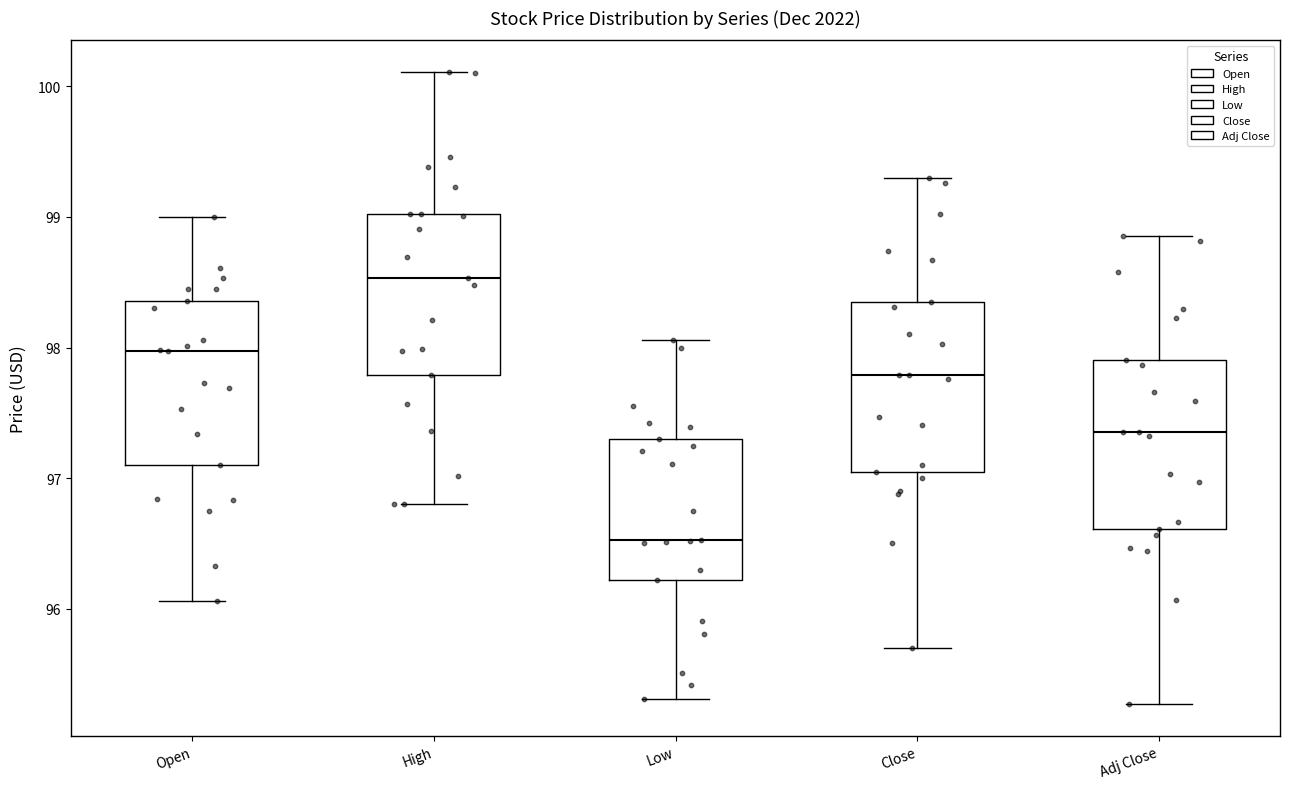

Reading left to right, transcribe this box plot: for each box, give where its median line is, the range the box spans, and where its two whiskers end, as read against the y-axis. The values are not printed on the chart, so give them approximately, as read against the axis.

Open: median 98.0, box 97.1 to 98.4, whiskers 96.1 to 99.0
High: median 98.5, box 97.8 to 99.0, whiskers 96.8 to 100.1
Low: median 96.5, box 96.2 to 97.3, whiskers 95.3 to 98.1
Close: median 97.8, box 97.1 to 98.4, whiskers 95.7 to 99.3
Adj Close: median 97.4, box 96.6 to 97.9, whiskers 95.3 to 98.9